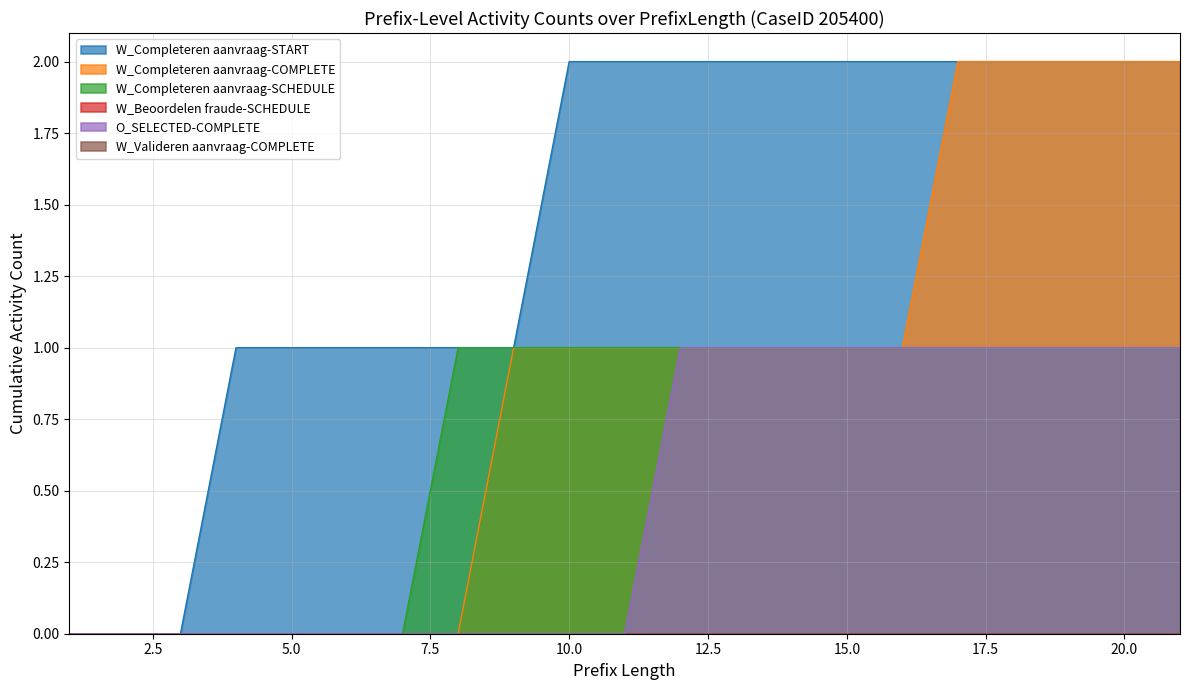

What is the difference between the second highest and minimum values in the W_Completeren aanvraag-COMPLETE series?

2